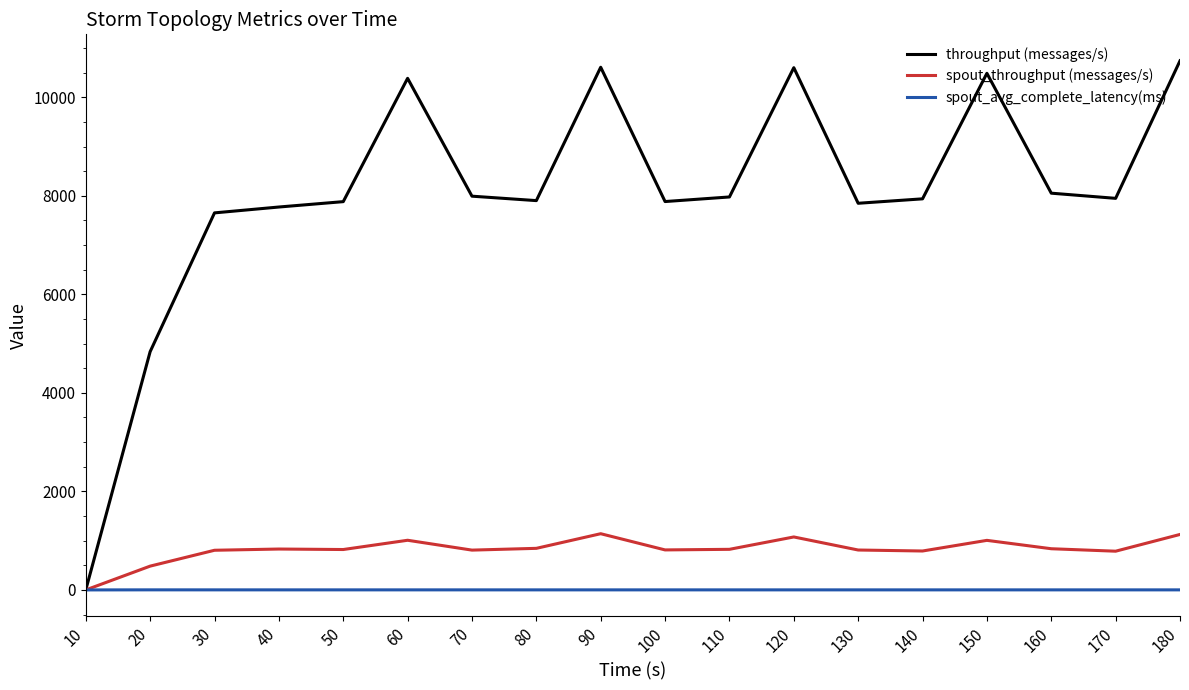

Which category has the highest value in the throughput (messages/s) series?

180